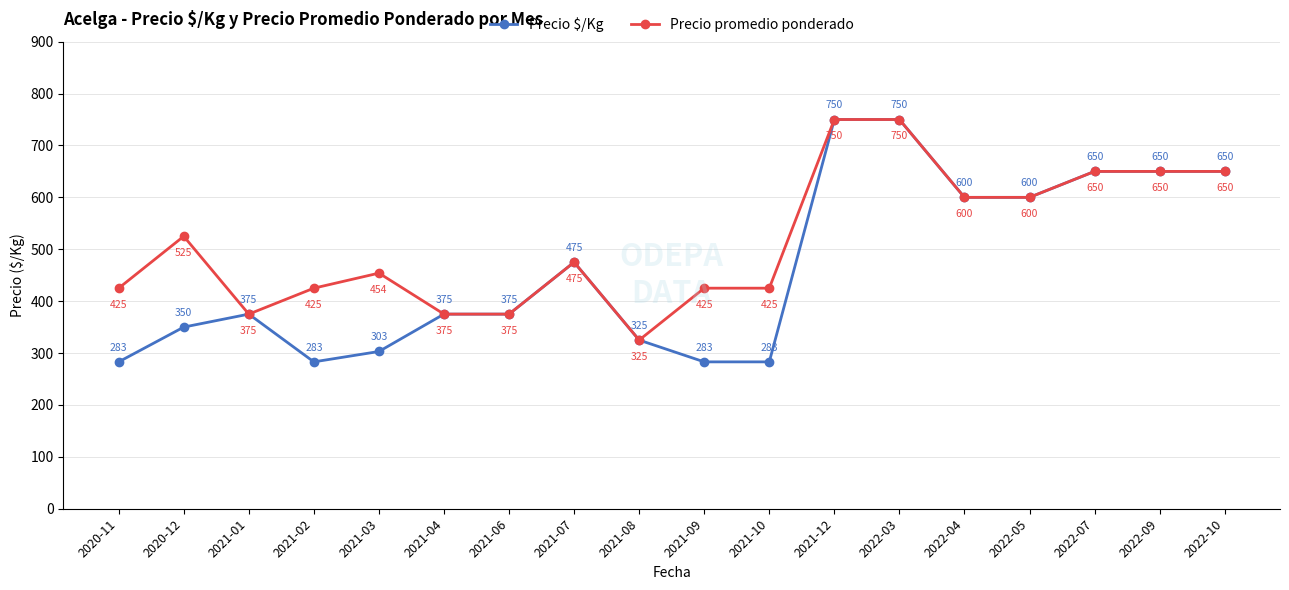

Is this an area chart (filled region under the line)?

No